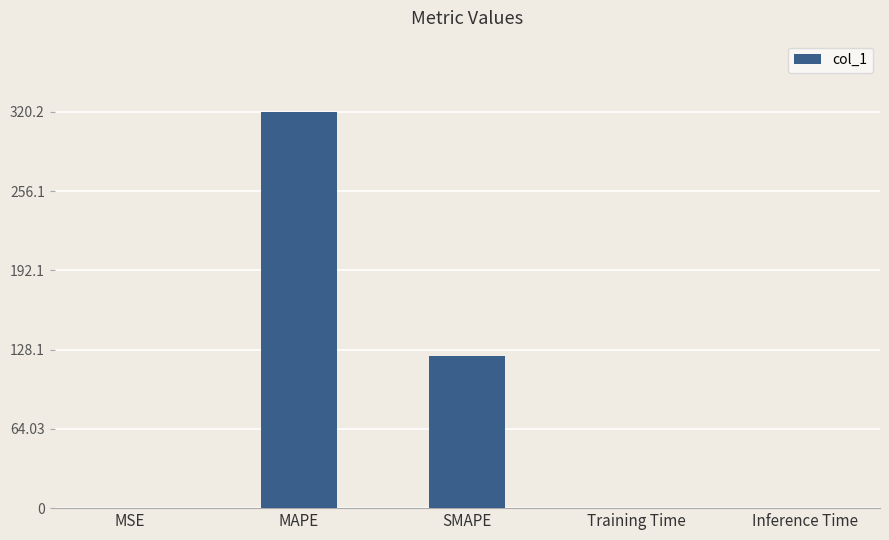

What is the change in value from MAPE to Inference Time?

-320.2